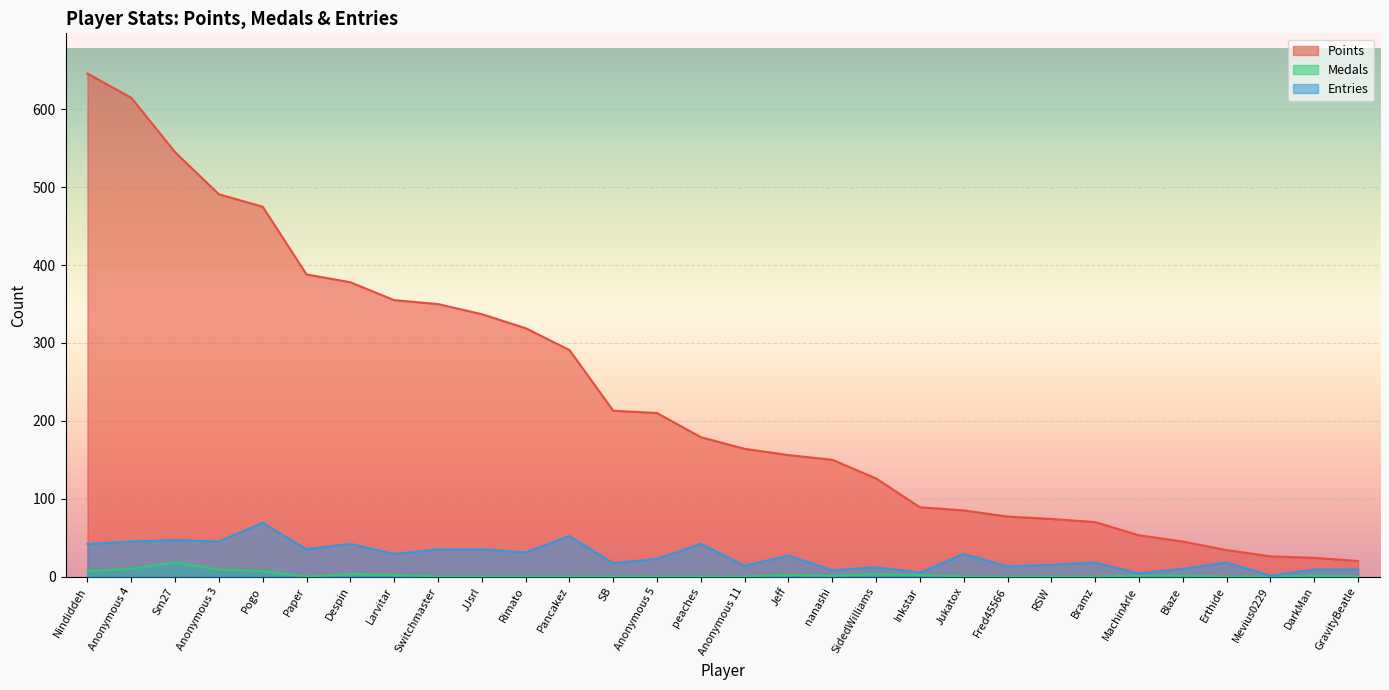

True or false: Medals and Entries intersect in this chart.

False